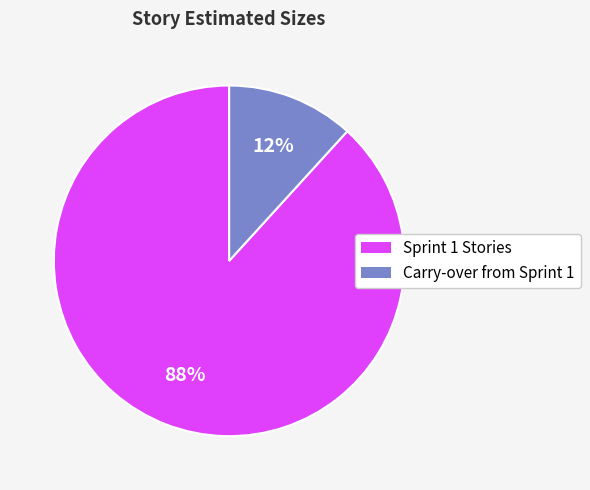

Is there a majority slice in this chart?

Yes